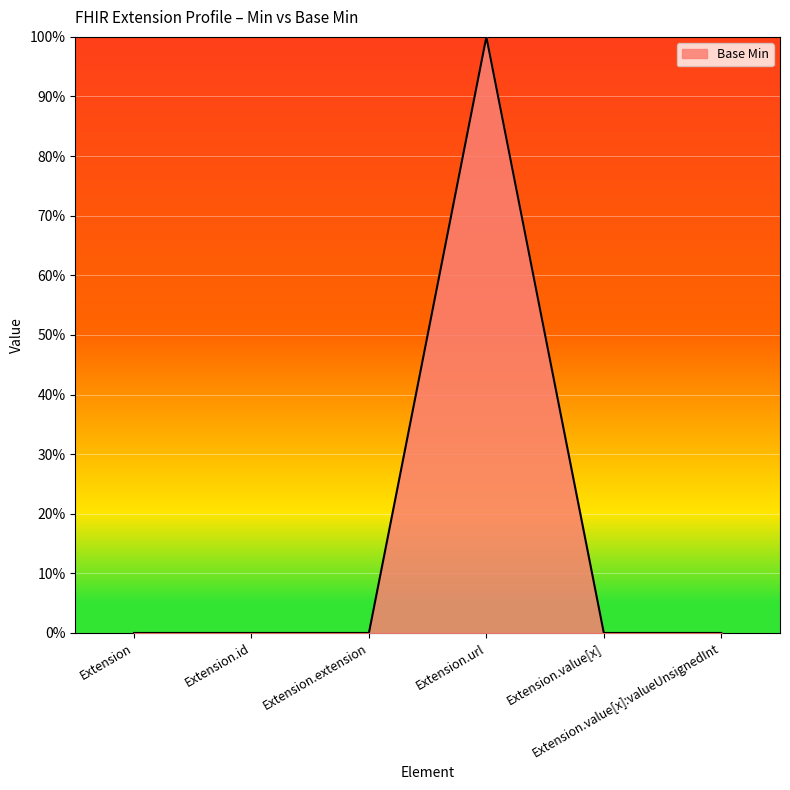

Rank the categories by value from lowest to highest.

Extension, Extension.id, Extension.extension, Extension.value[x], Extension.value[x]:valueUnsignedInt, Extension.url